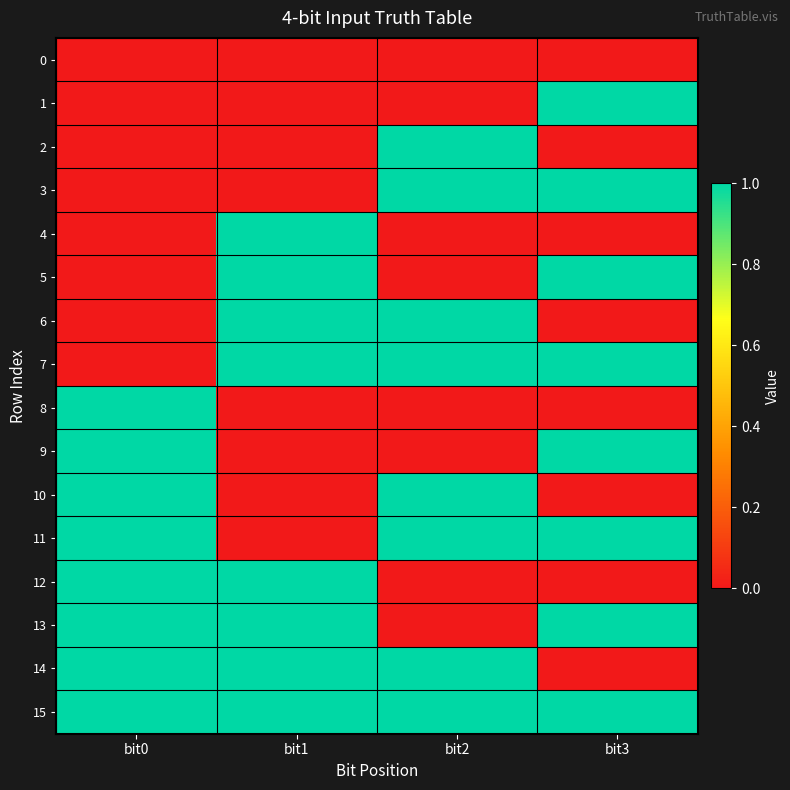

At bit1, list the series in order from largest to smallest.

4, 5, 6, 7, 12, 13, 14, 15, 0, 1, 2, 3, 8, 9, 10, 11